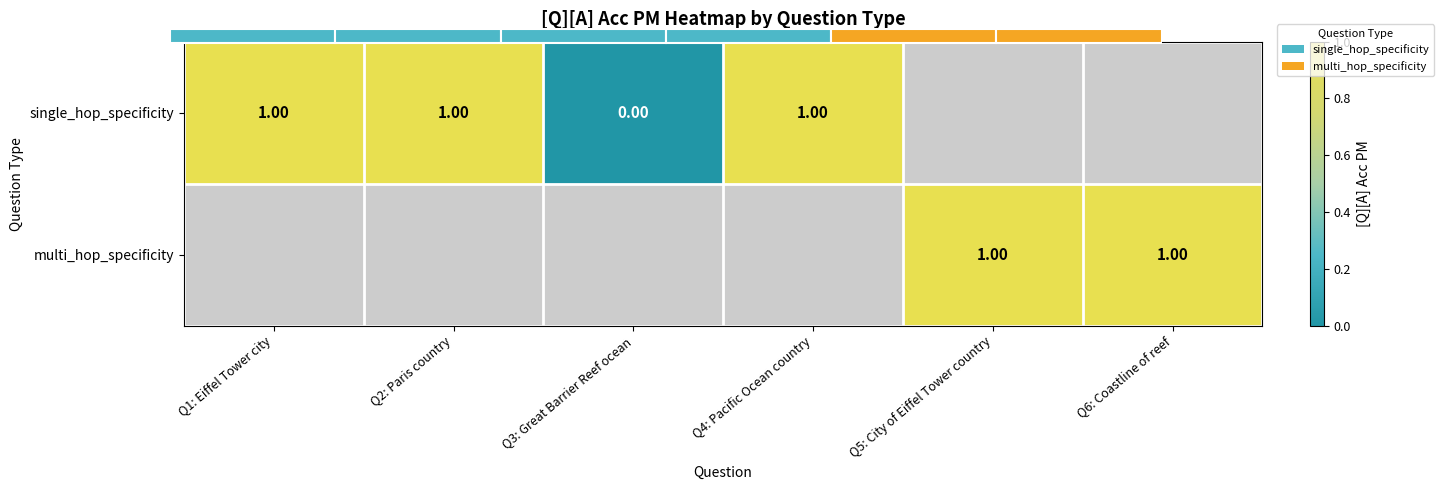

The single_hop_specificity series shows 1.3 at Q4: Pacific Ocean country. True or false?

False